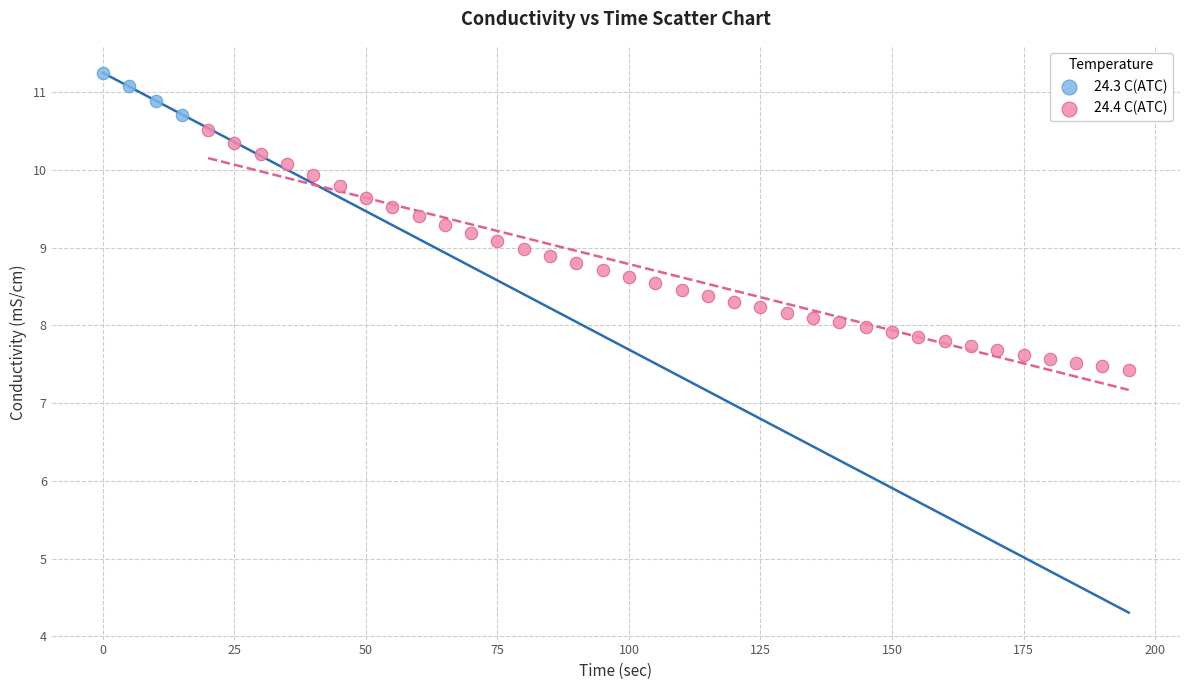

Which series contains the lowest Y value?

24.4 C(ATC)